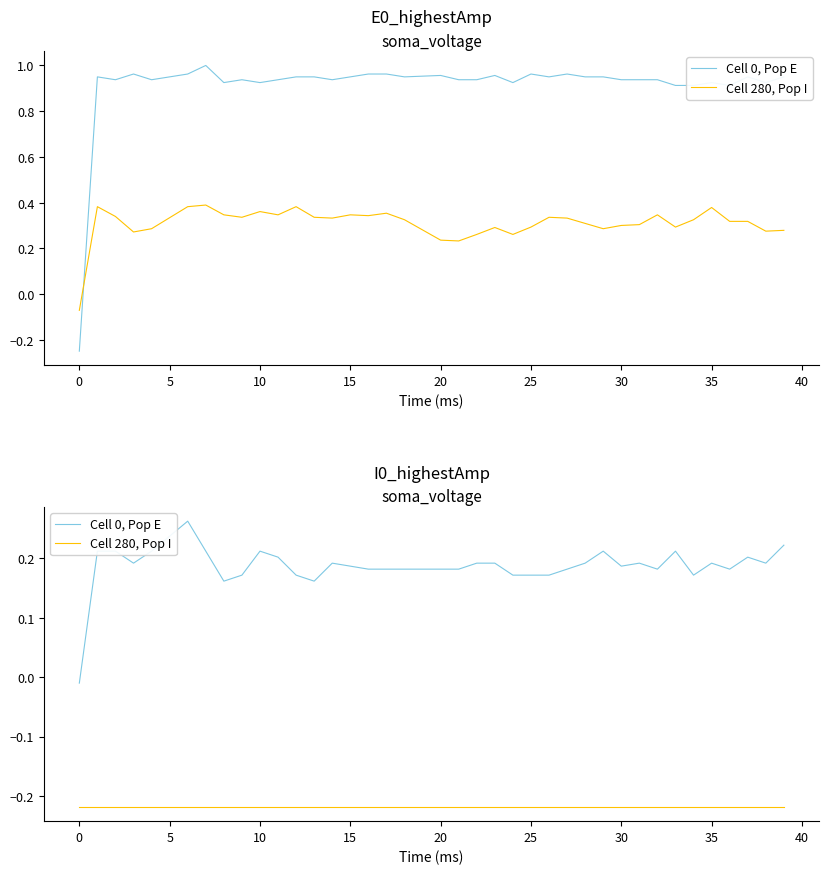

True or false: Cell 0, Pop E has a value of 0.2 at 25.

True